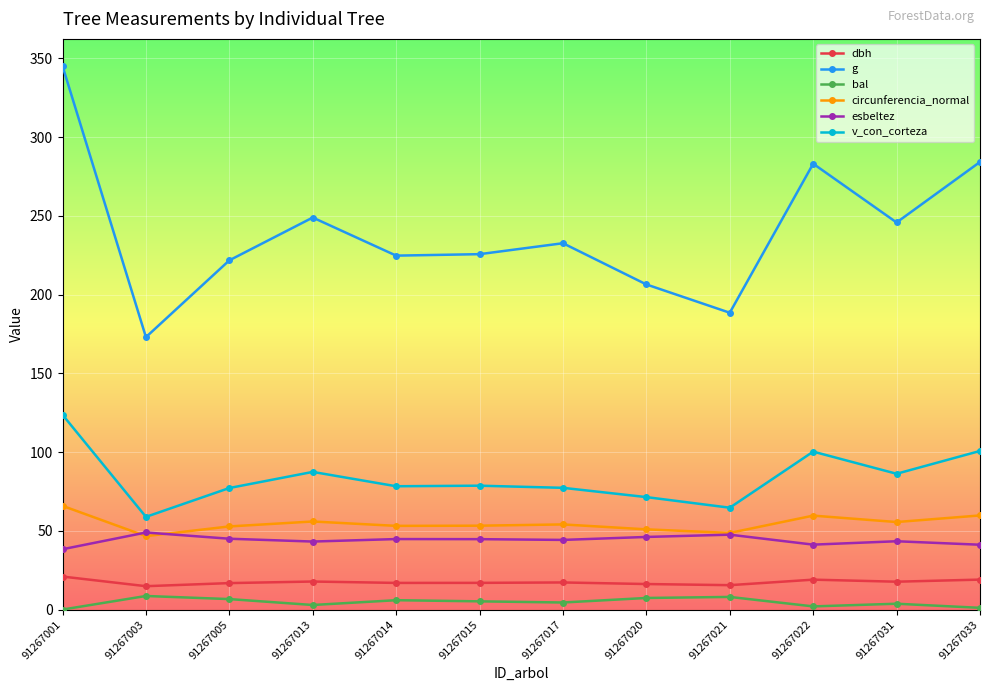

Which series has the largest total across all categories?

g